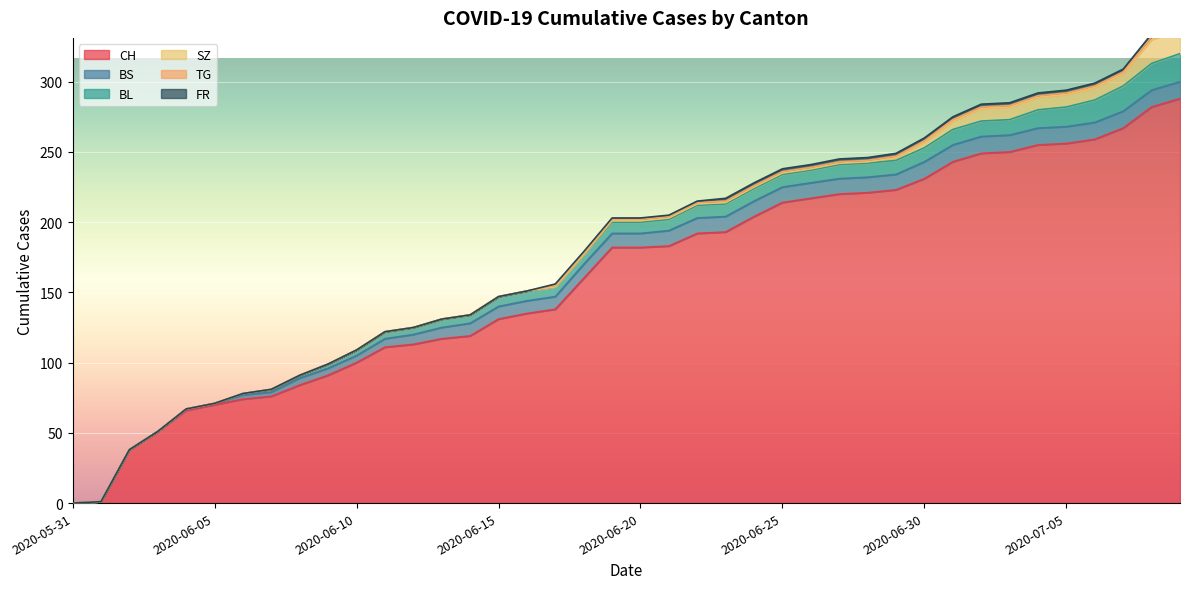

True or false: BS and TG intersect in this chart.

False